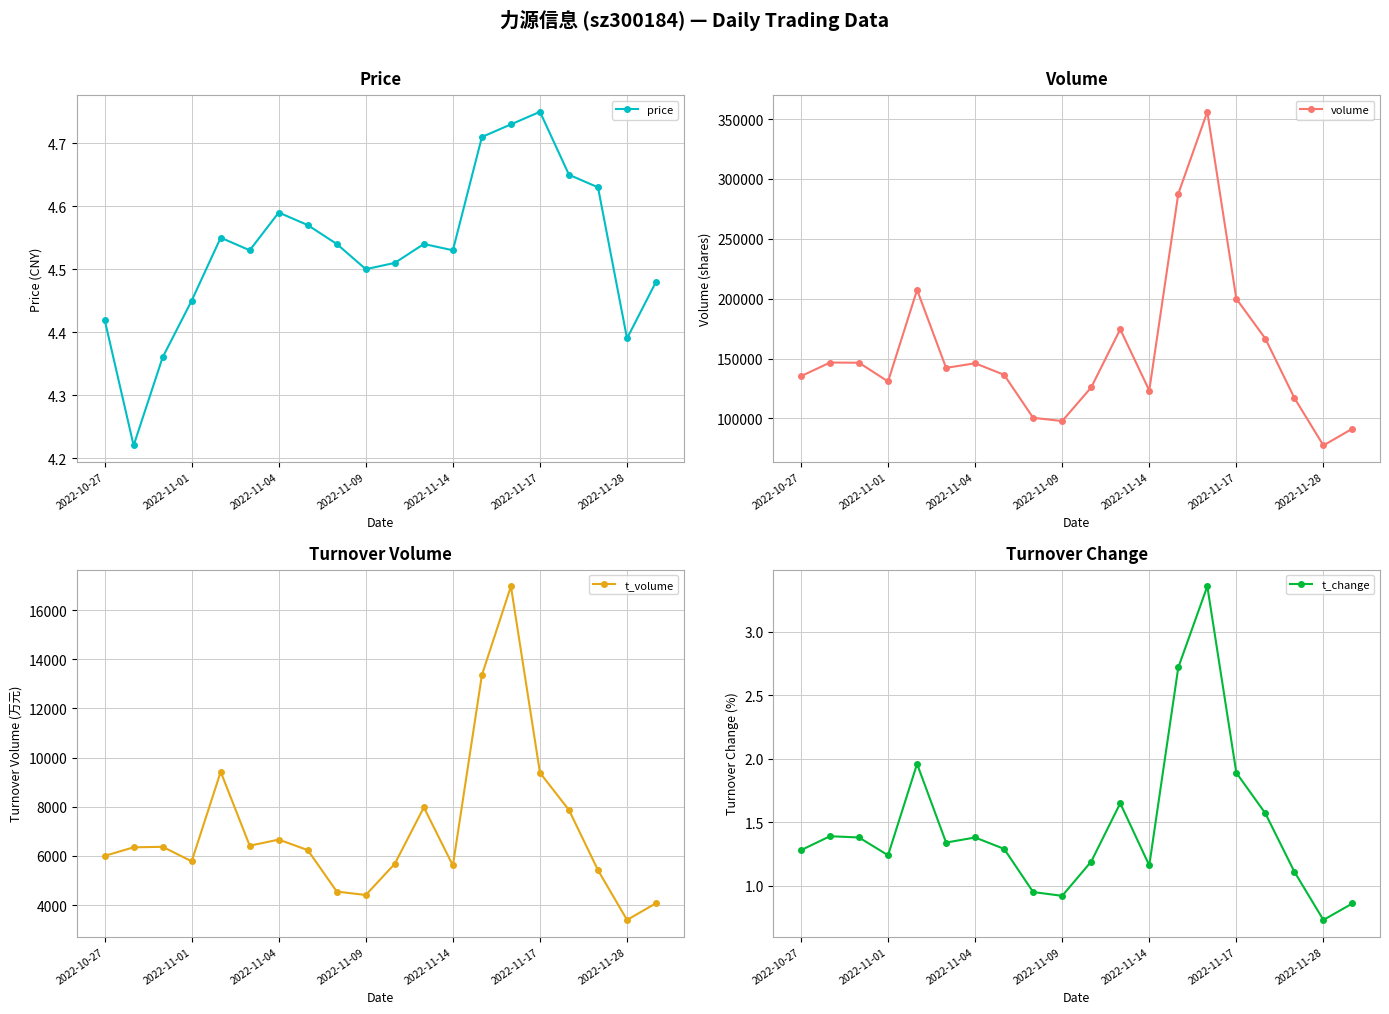

Reading left to right, what are all the values shown in this chart?

price: 4.4	4.2	4.4	4.5	4.5	4.5	4.6	4.6	4.5	4.5	4.5	4.5	4.5	4.7	4.7	4.8	4.7	4.6	4.4	4.5
volume: 135298.0	146706.0	146548.0	130882.0	207377.0	142252.0	146114.0	136441.0	100543.0	97856.0	125935.0	174503.0	123354.0	287640.0	356118.0	199957.0	166682.0	117160.0	77475.0	91478.0
t_volume: 6001.0	6349.0	6370.0	5779.0	9423.0	6415.0	6664.0	6236.0	4549.0	4409.0	5682.0	7977.0	5610.0	13362.0	16972.0	9385.0	7866.0	5418.0	3394.0	4076.0
t_change: 1.3	1.4	1.4	1.2	2.0	1.3	1.4	1.3	0.9	0.9	1.2	1.6	1.2	2.7	3.4	1.9	1.6	1.1	0.7	0.9